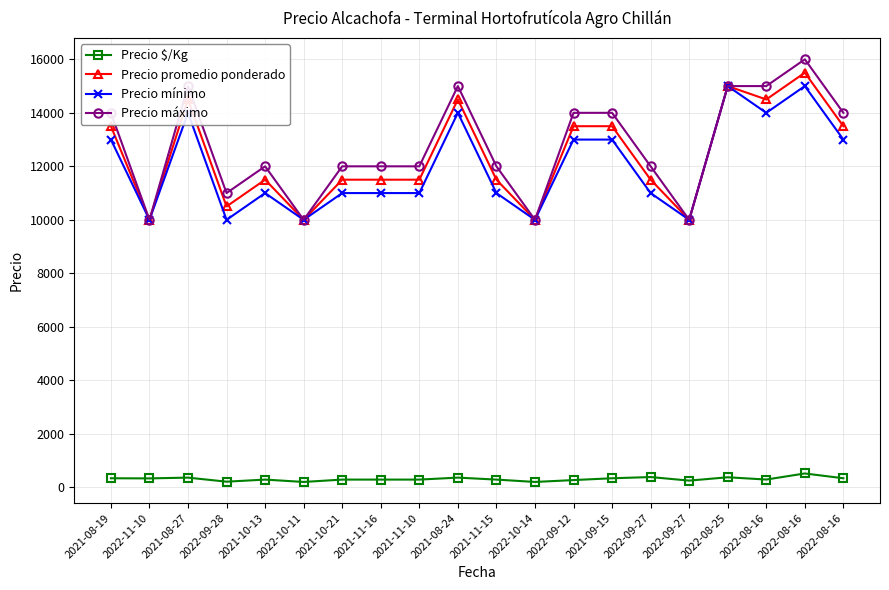

In Precio máximo, how many points are lower than both neighbors (excluding endpoints)?

5